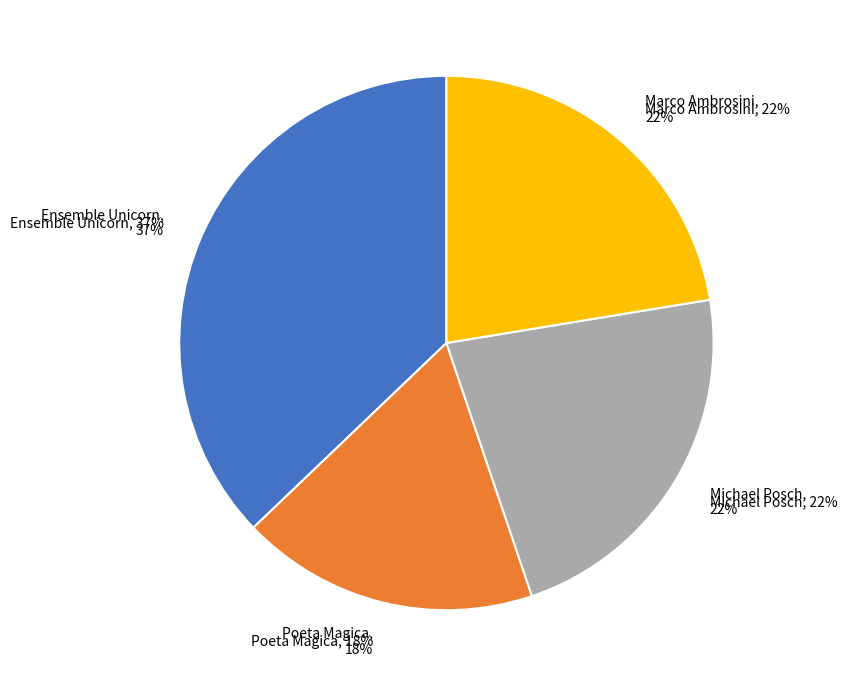

True or false: 635721 (Music of Troubadours) accounts for 22% of the total.

True